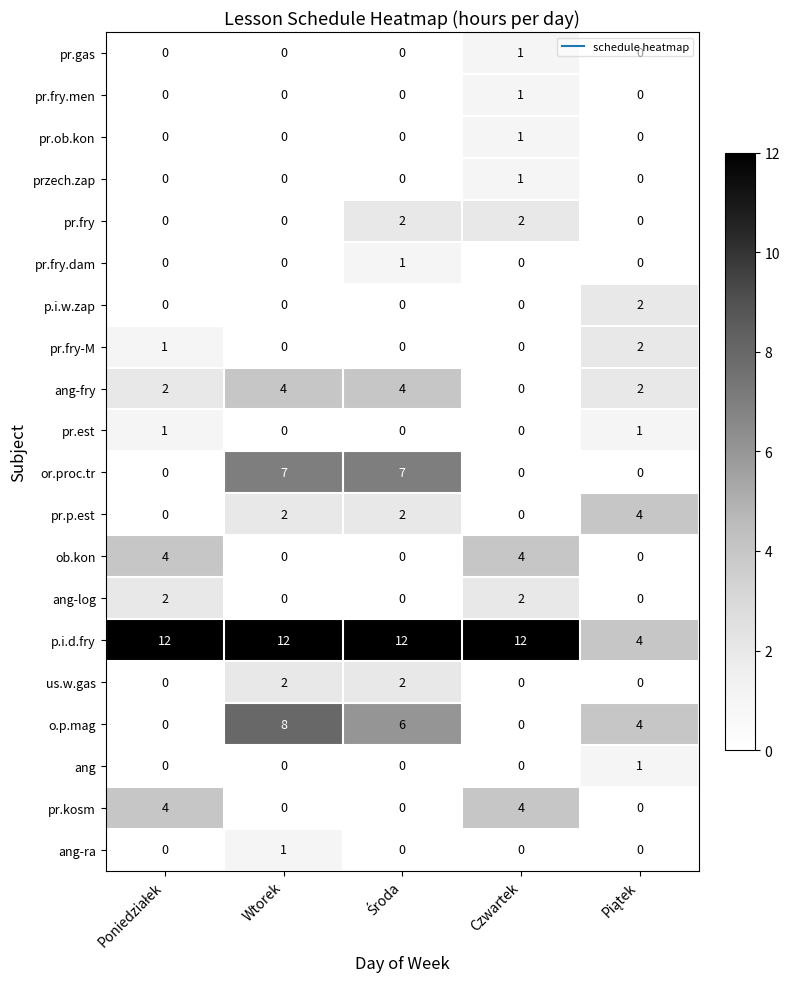

What is the total value across all series at Czwartek?

28